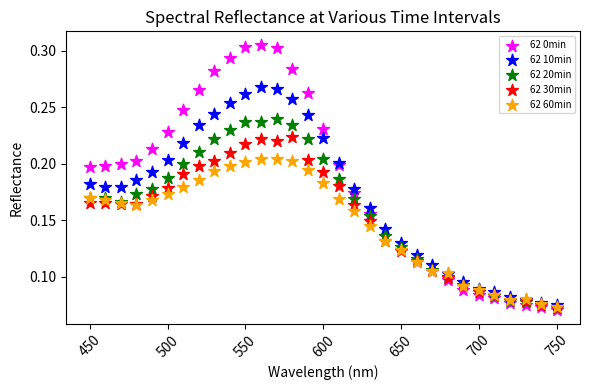

What are all the series names shown in the legend?

62 0min, 62 10min, 62 20min, 62 30min, 62 60min